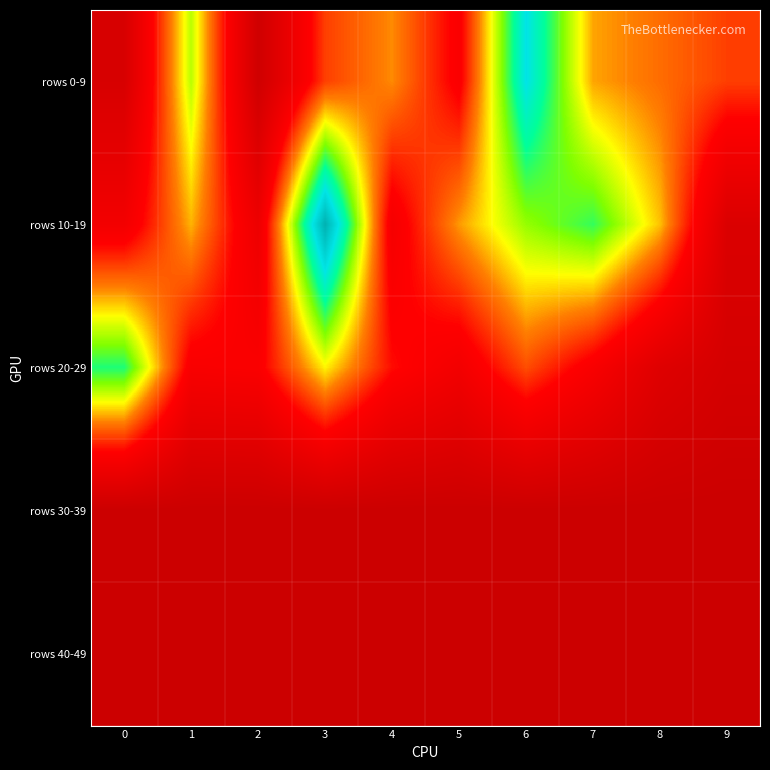

At how many categories does at least one series exceed 1969?

10